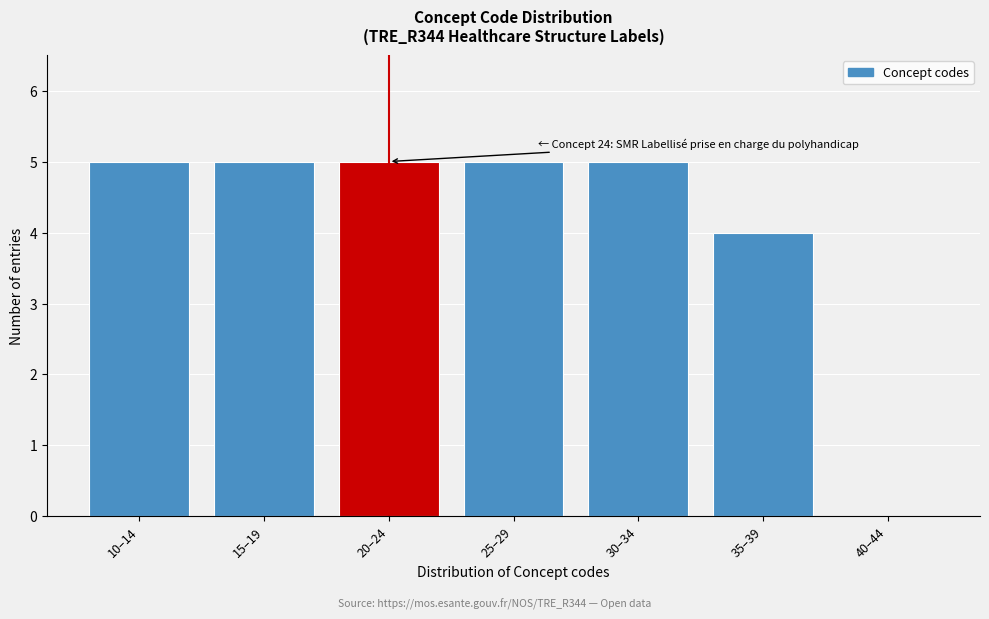

Reading left to right, what are all the values shown in this chart?

10–14=5	15–19=5	20–24=5	25–29=5	30–34=5	35–39=4	40–44=0